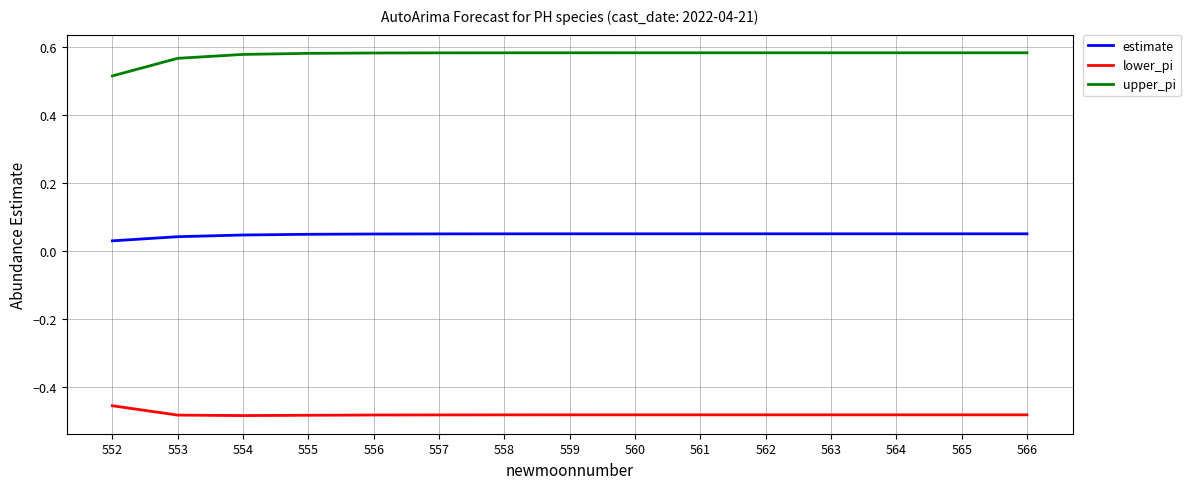

Is the value of upper_pi at 565 greater than the value of estimate at 554?

Yes